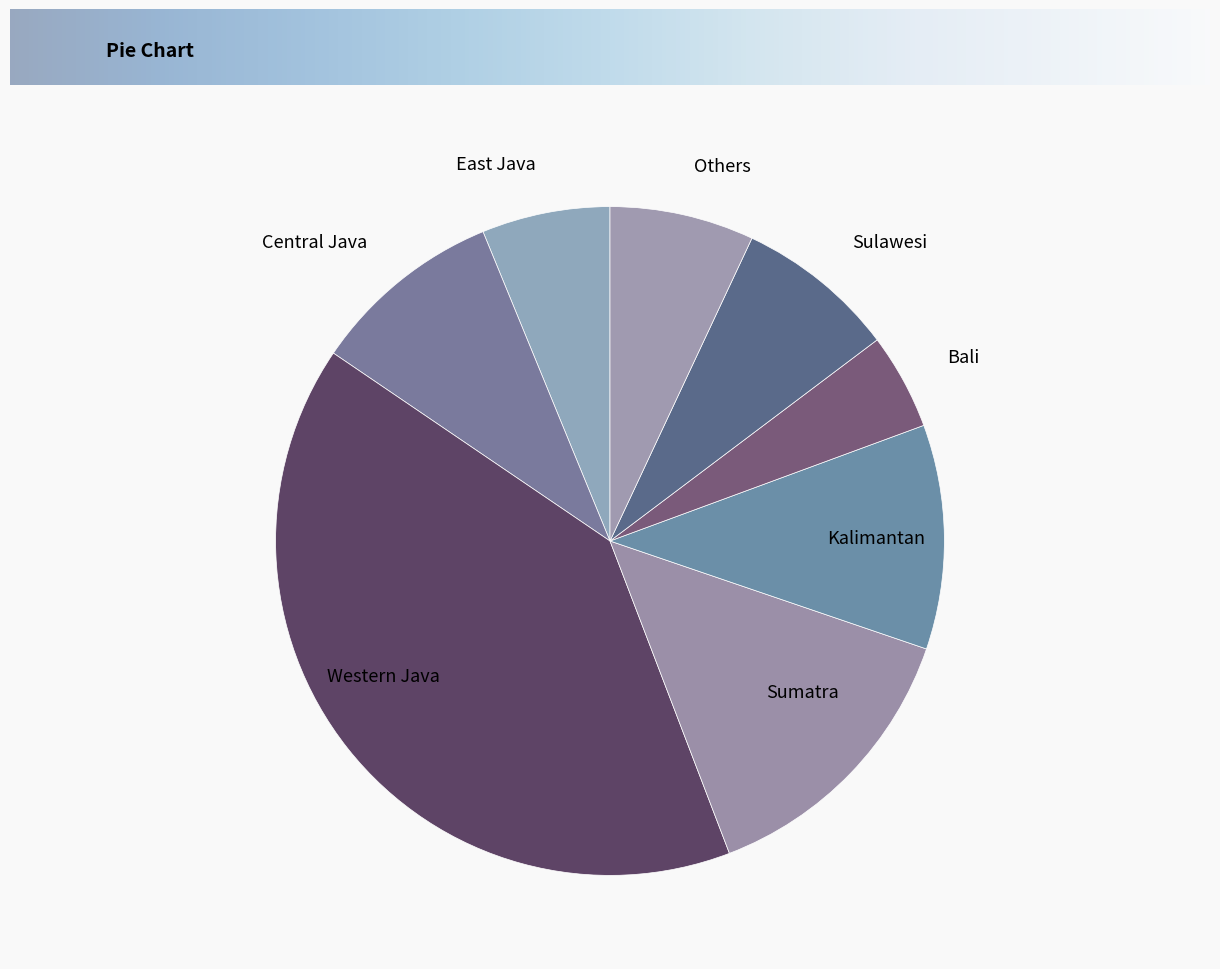

Rank the categories by value from highest to lowest.

Western Java, Sumatra, Kalimantan, Central Java, Sulawesi, Others, East Java, Bali